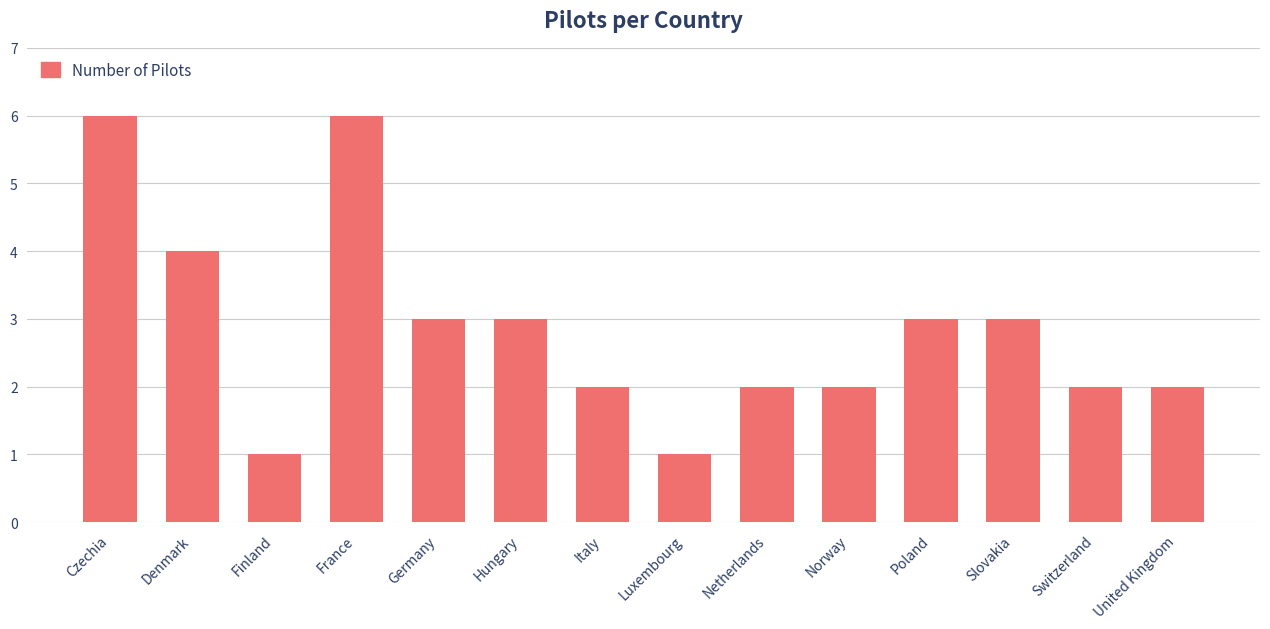

What is the sum of all values?

40